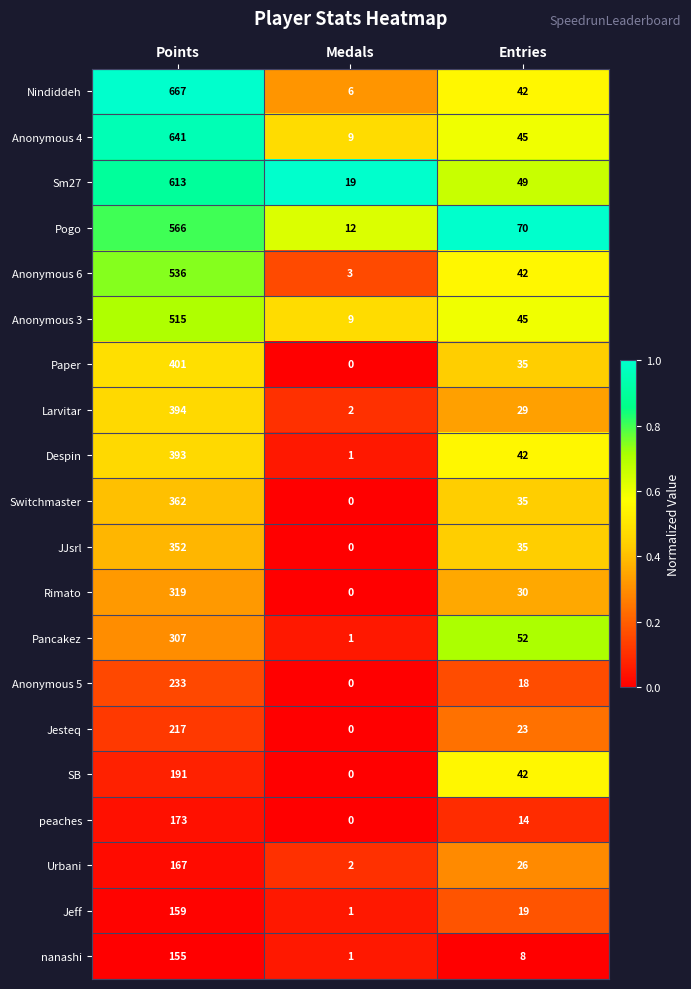

List the series in order of their peak value, lowest first.

nanashi, Jeff, Urbani, peaches, SB, Jesteq, Anonymous 5, Pancakez, Rimato, JJsrl, Switchmaster, Despin, Larvitar, Paper, Anonymous 3, Anonymous 6, Pogo, Sm27, Anonymous 4, Nindiddeh